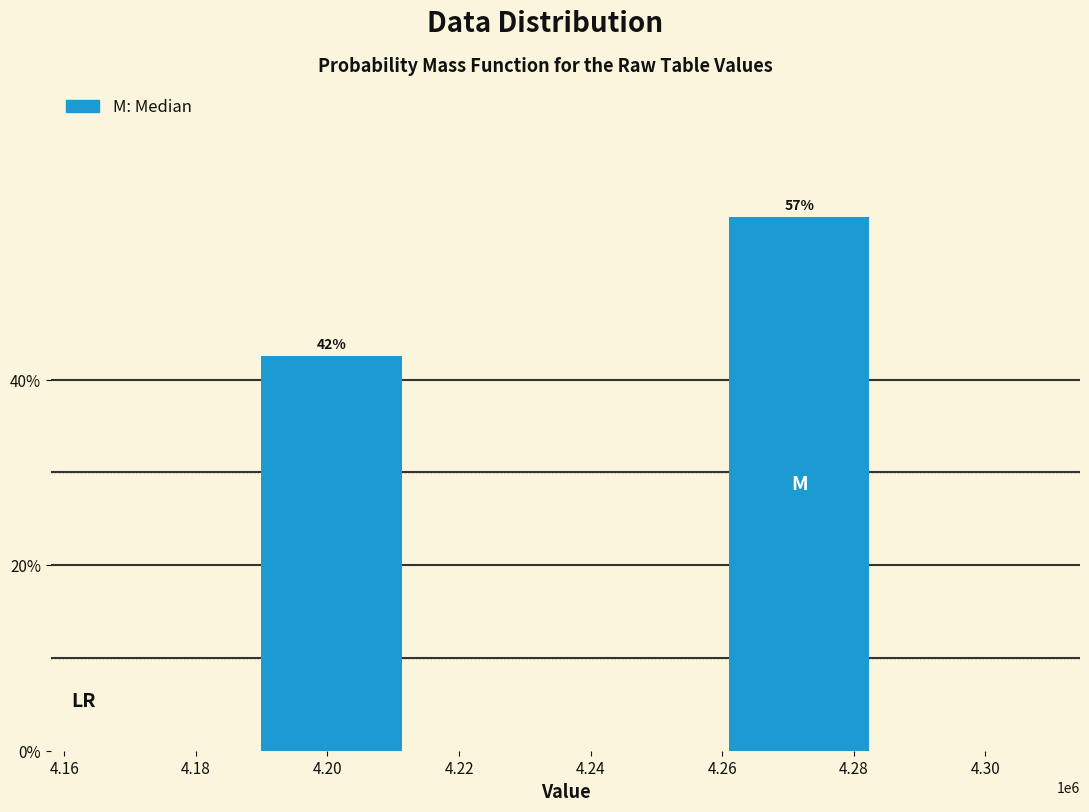

Does the chart contain any negative values?

No